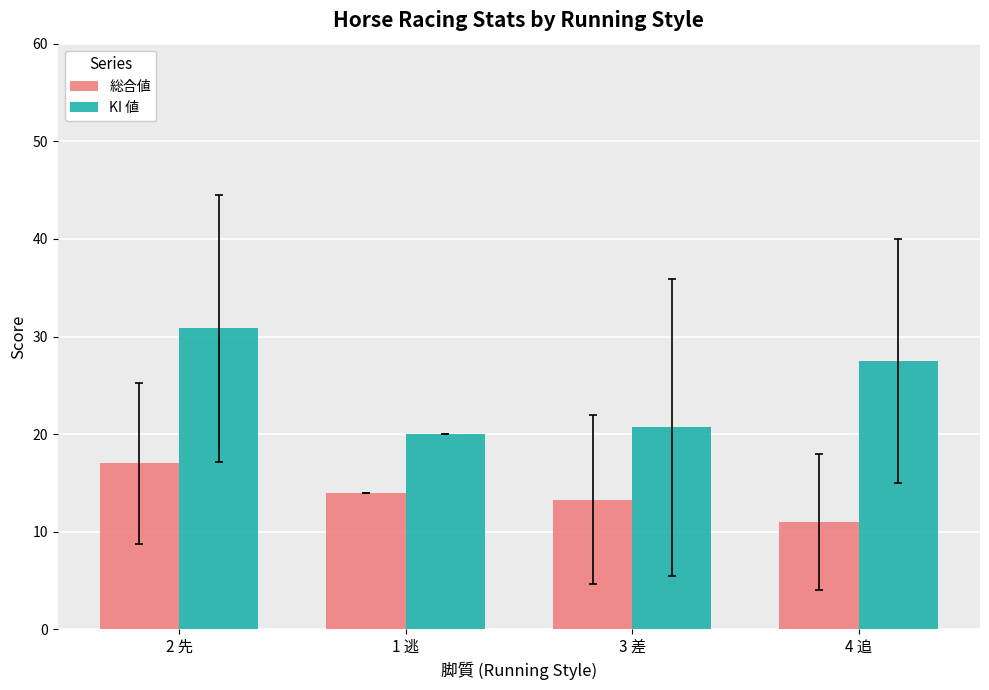

At which label does 総合値 first exceed 14?

2 先